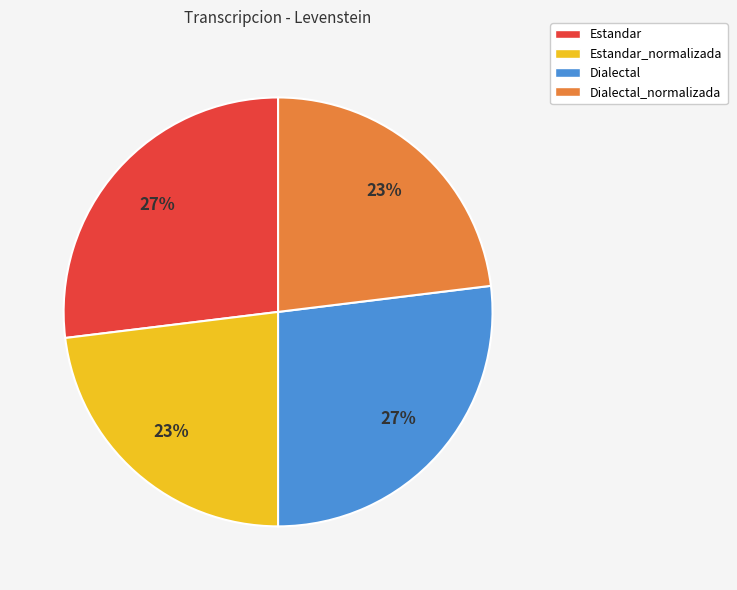

Count the number of slices in the pie.

4